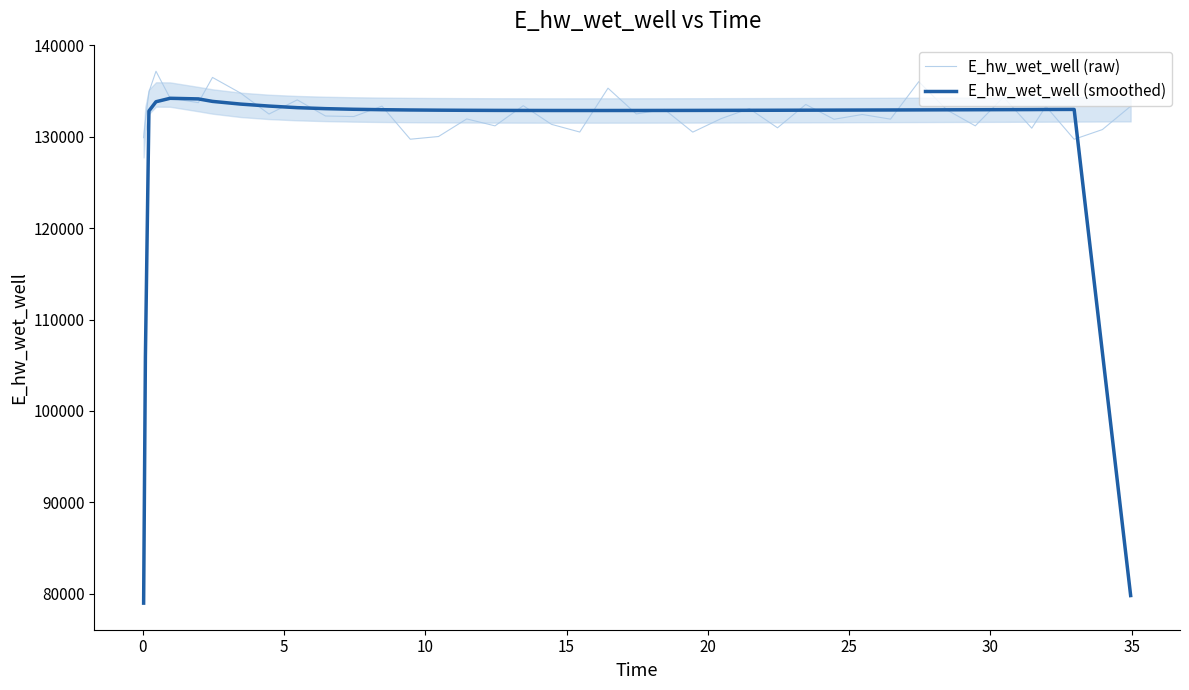

What is the minimum value for E_hw_wet_well (smoothed)?

78973.3